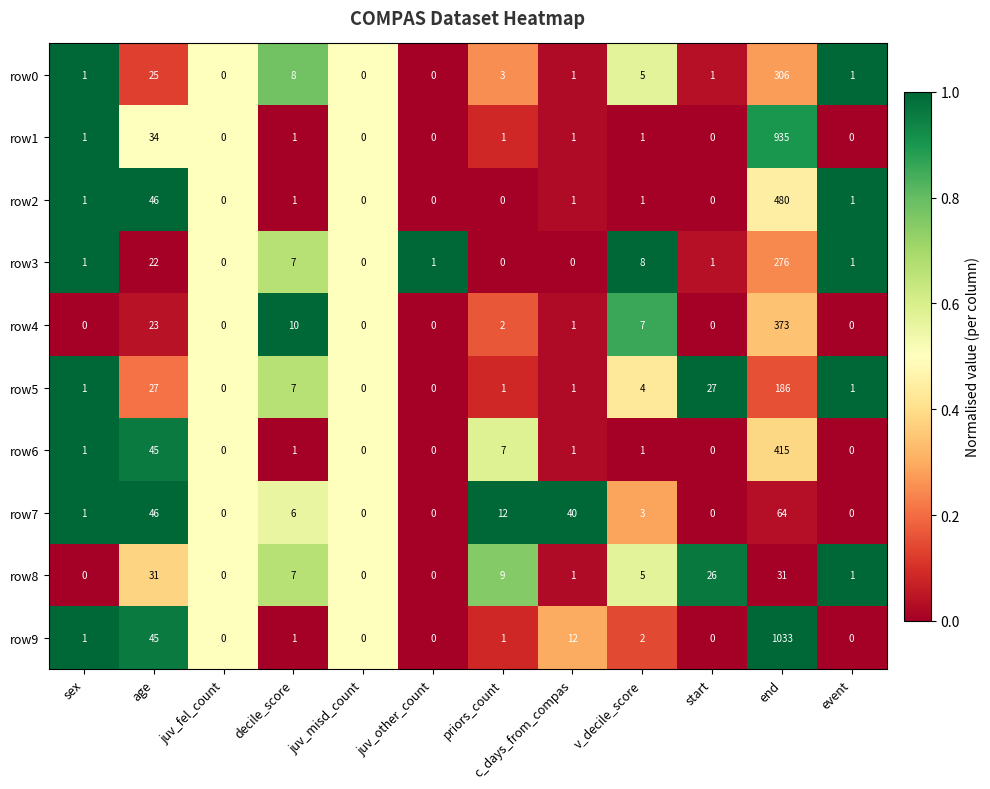

What is the difference between the maximum and second lowest values in the row1 series?

935